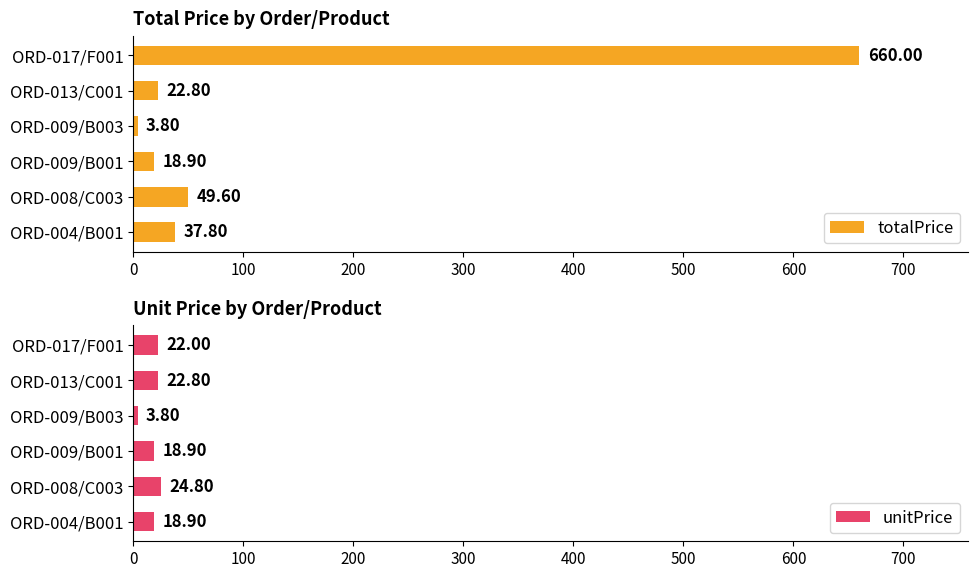

Reading left to right, what are all the values shown in this chart?

totalPrice: 37.8	49.6	18.9	3.8	22.8	660.0
unitPrice: 18.9	24.8	18.9	3.8	22.8	22.0